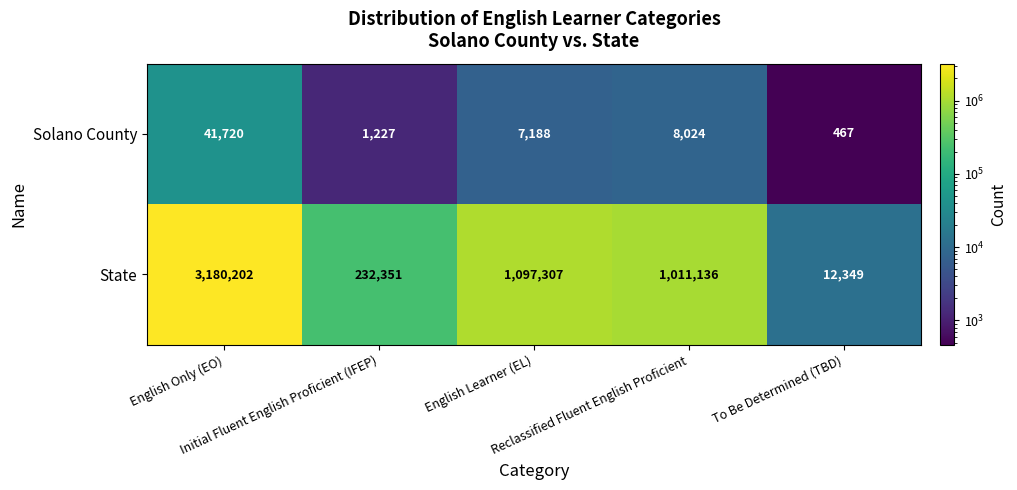

What is the total value across all series at English Only (EO)?

3221922